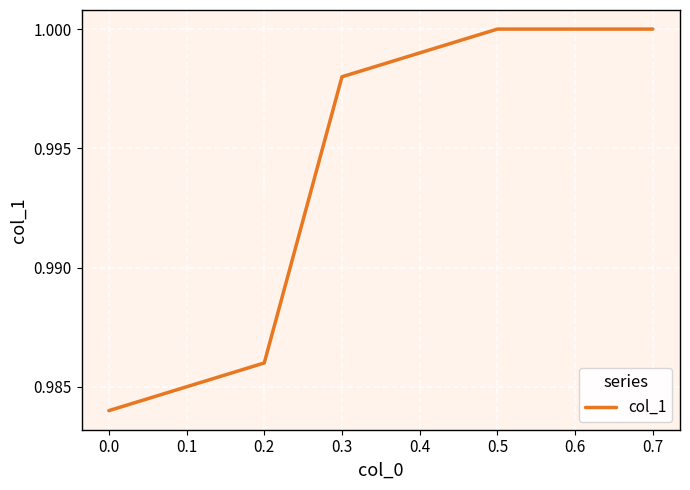

Which has a higher value, 0.2 or 0.7?

0.7